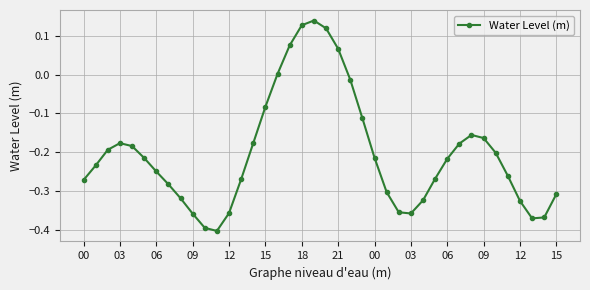

How many distinct data groups are displayed?

1